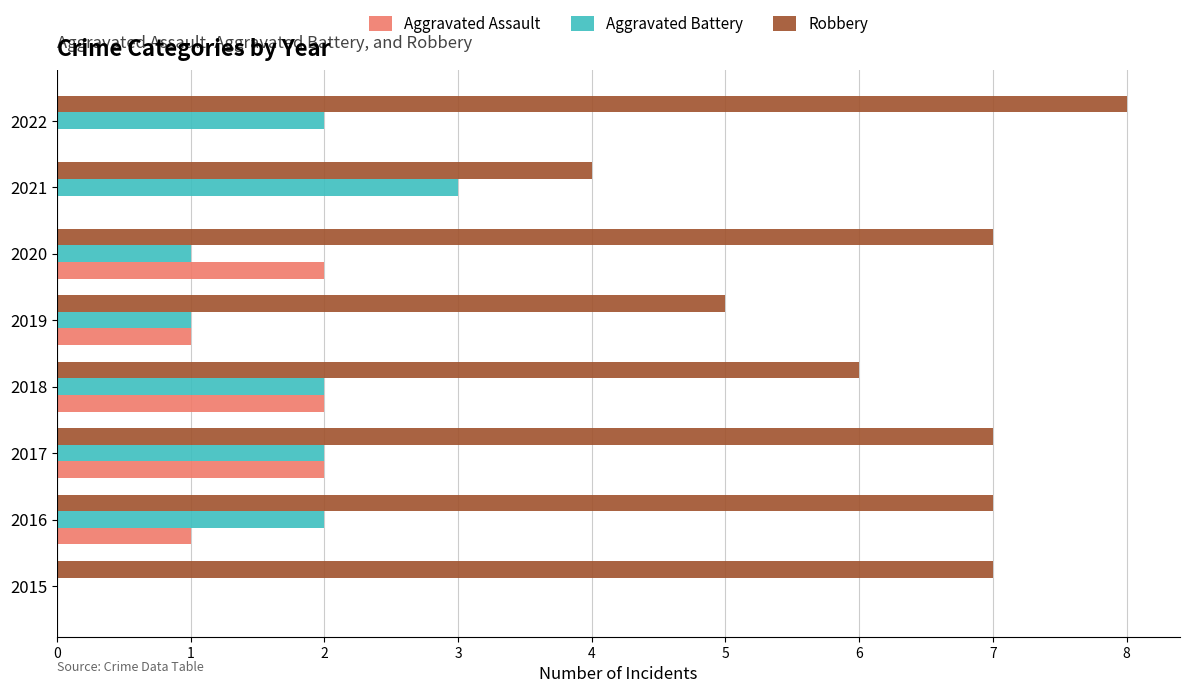

At which category is the sum across all series the highest?

2017